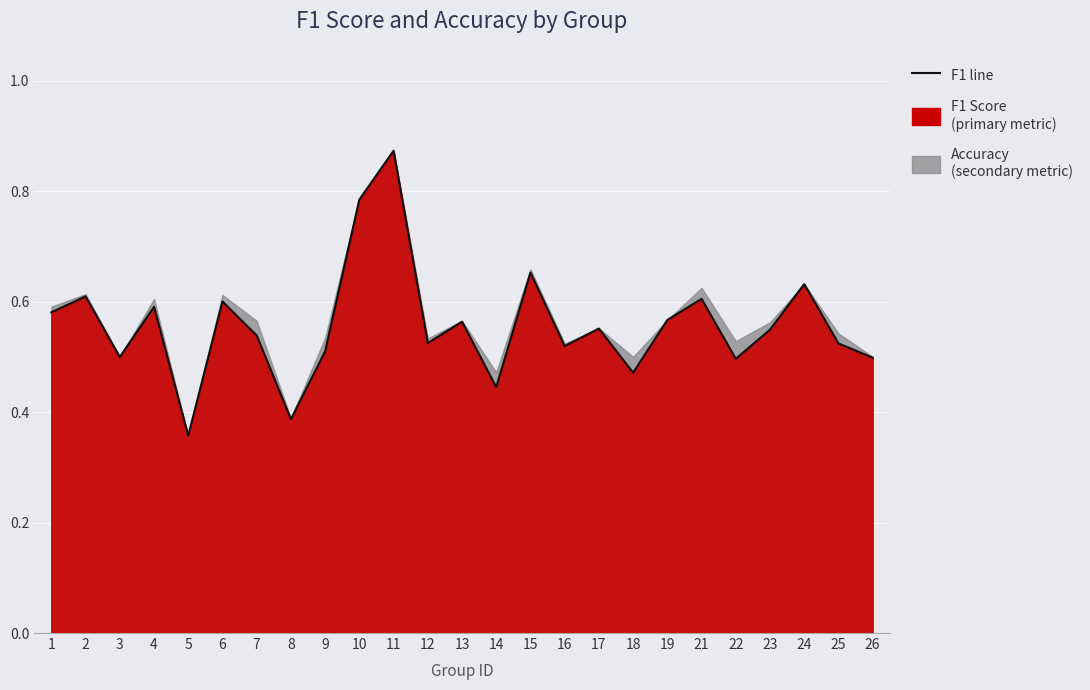

At which category does the chart reach its minimum across all series?

5